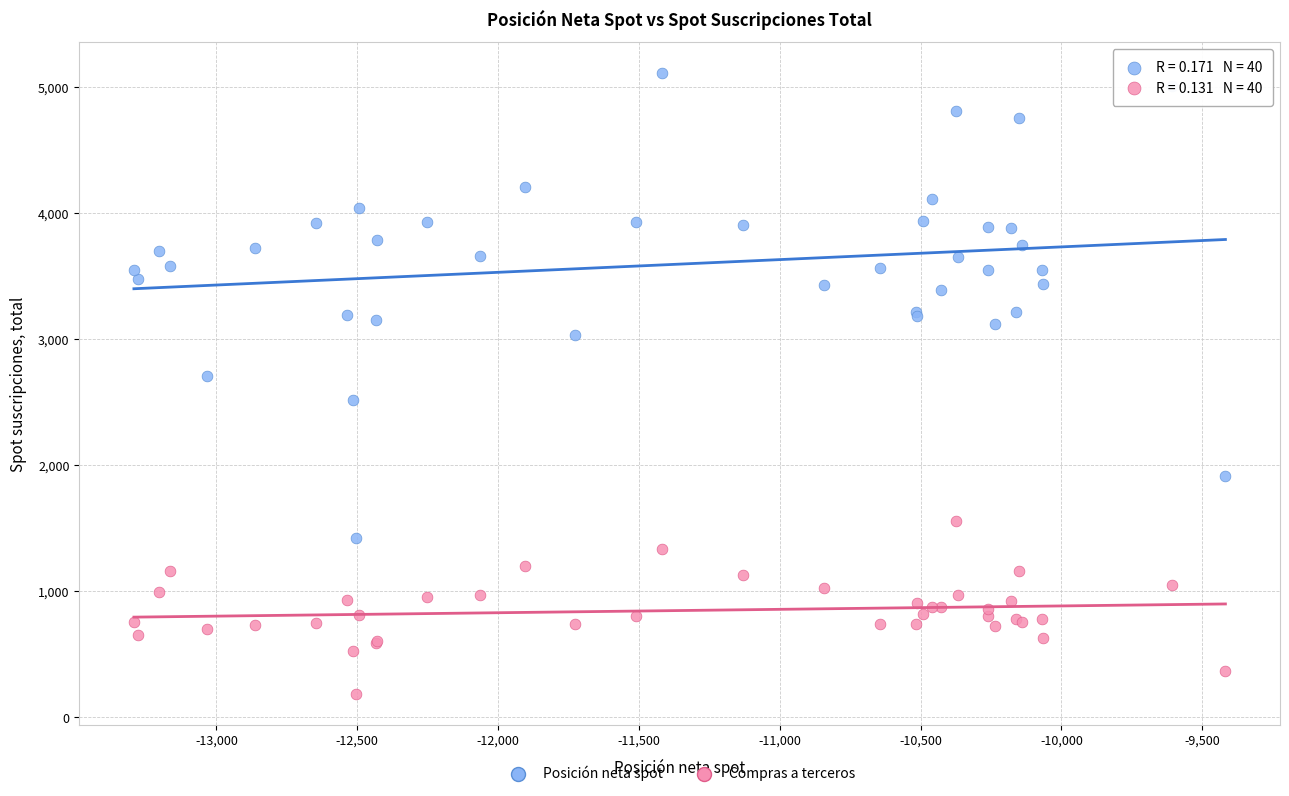

Across all series, what Y value is closest to 2646?

2705